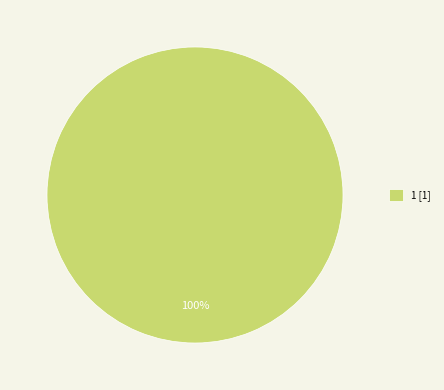

Which category accounts for the majority?

1 [1]